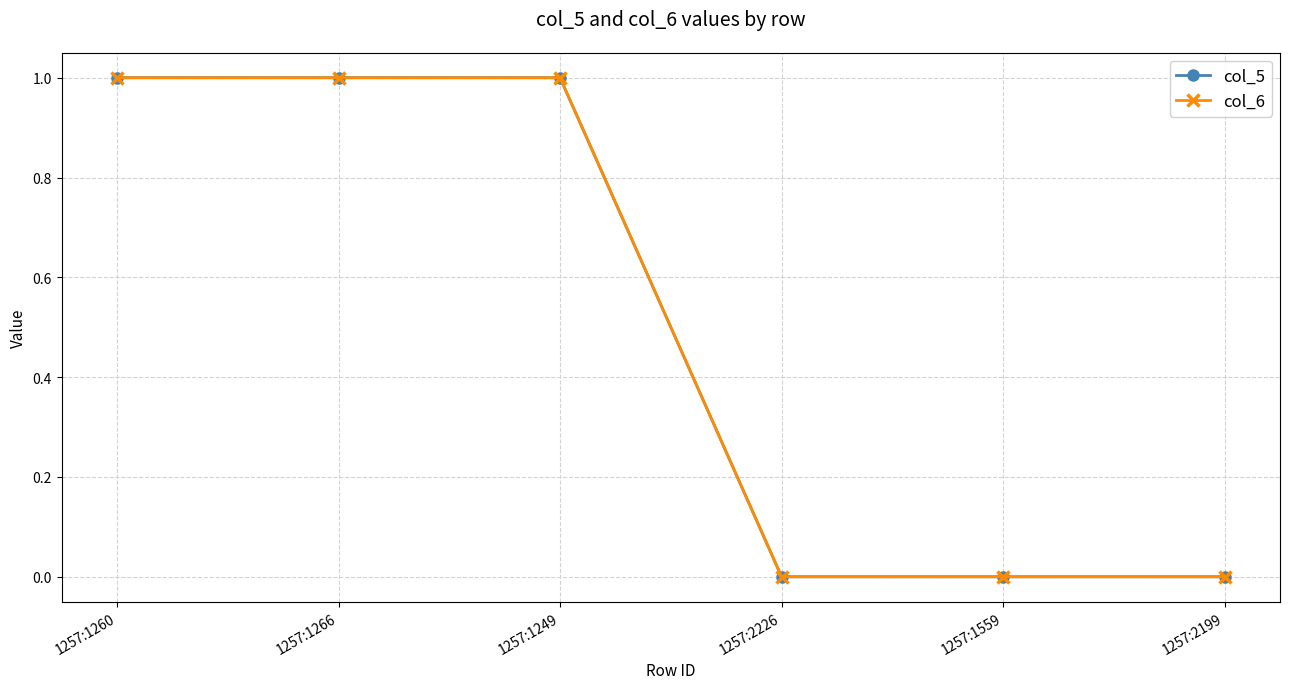

Between 1257:2226 and 1257:1249, which is larger?

1257:1249